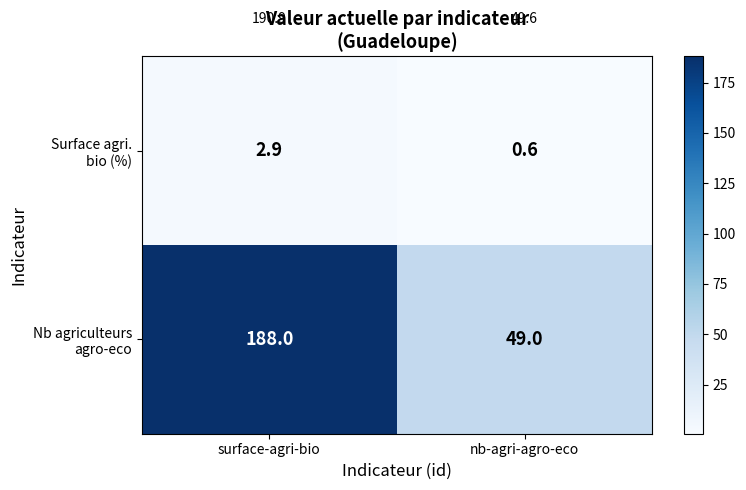

Which category has the lowest value across all series?

nb-agri-agro-eco